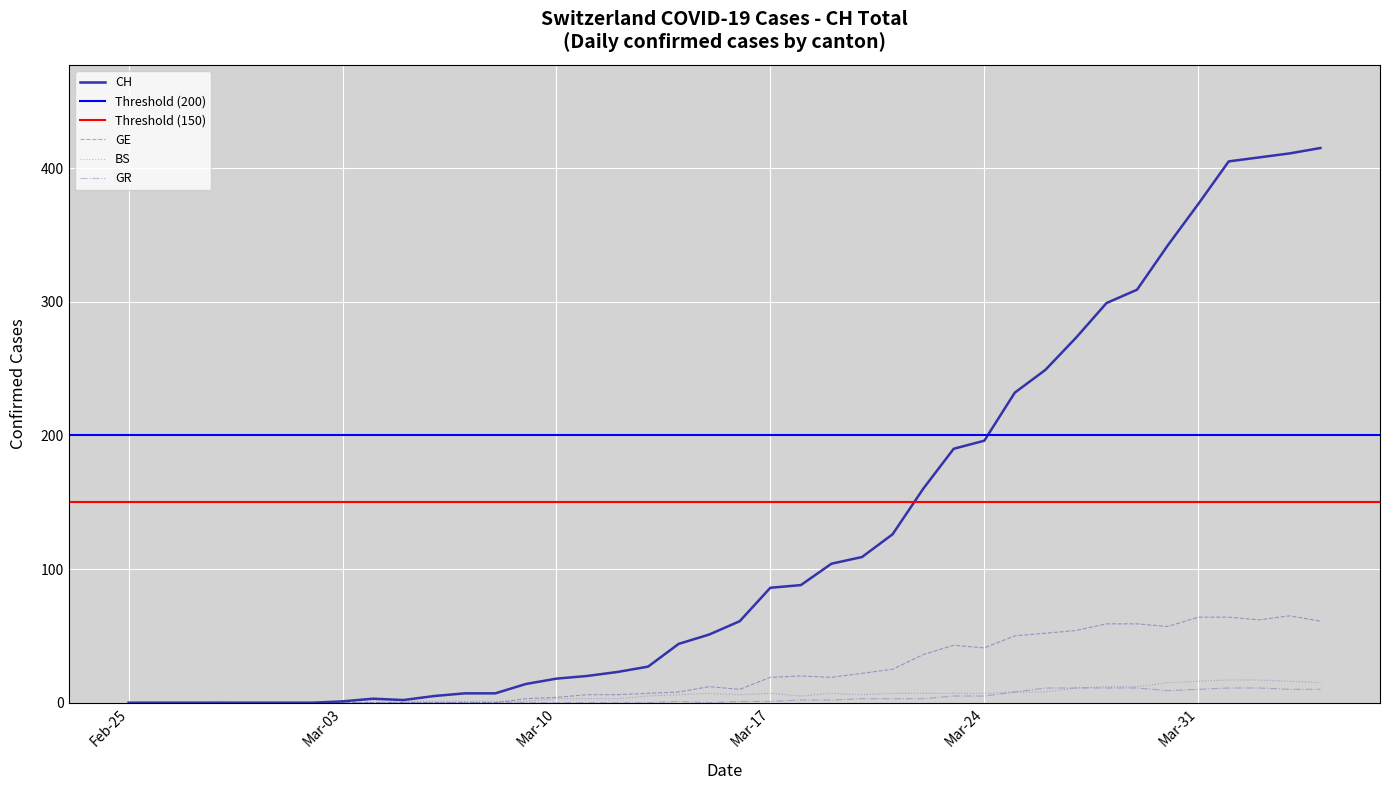

The value of GR at 38 is 3. True or false?

False